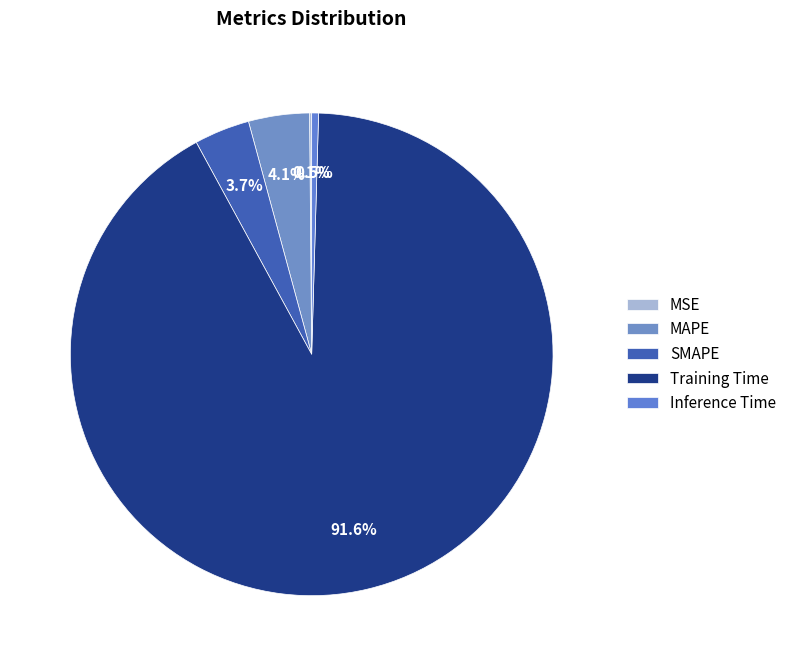

Rank the categories by value from lowest to highest.

MSE, Inference Time, SMAPE, MAPE, Training Time